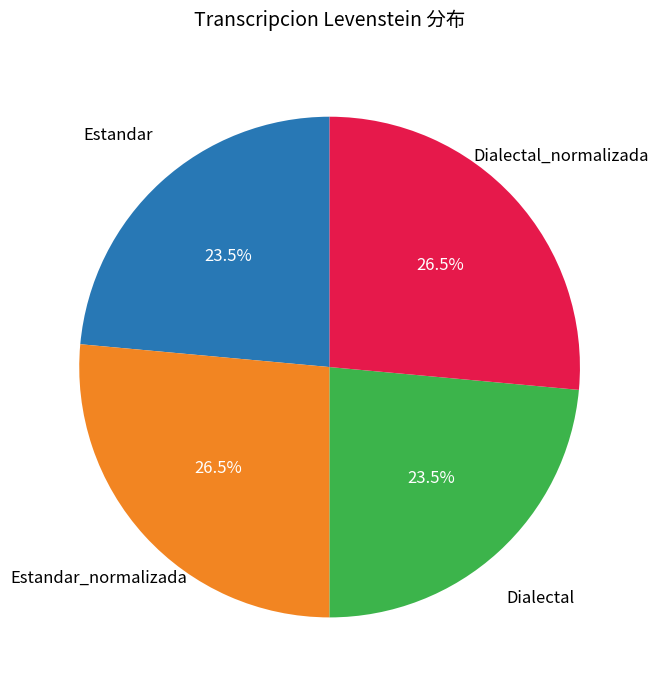

Does any single category account for the majority?

No